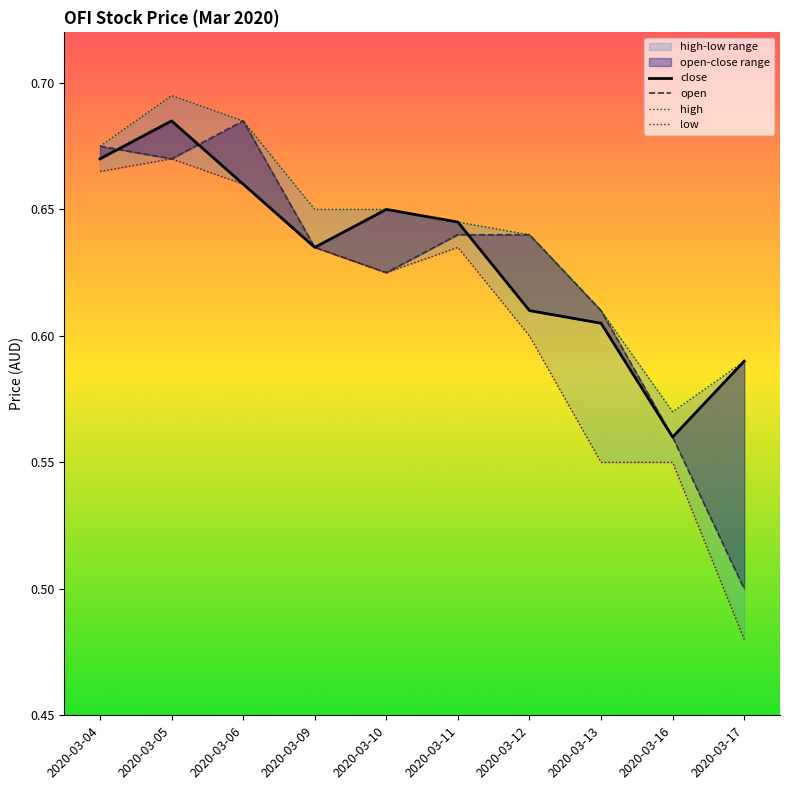

At which category does low reach its first local valley?

2020-03-10